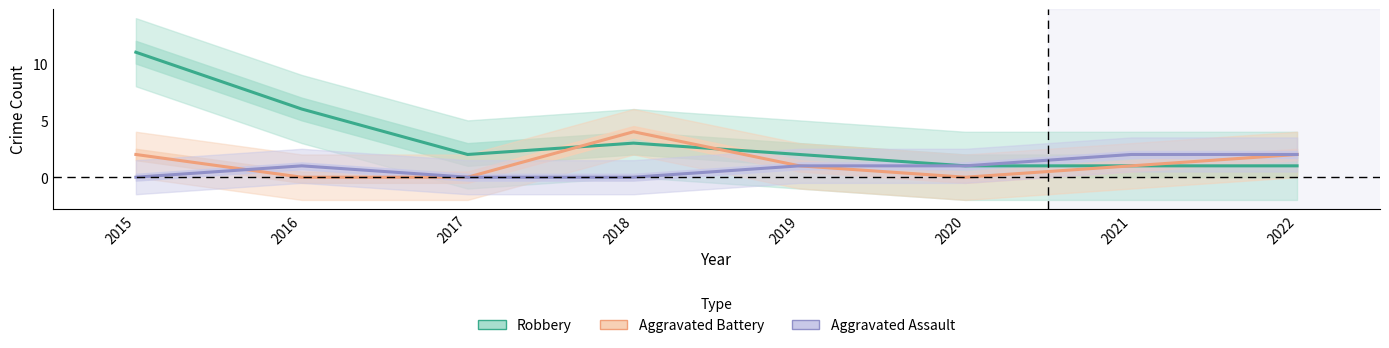

Where is the first local maximum for Aggravated Assault?

2016